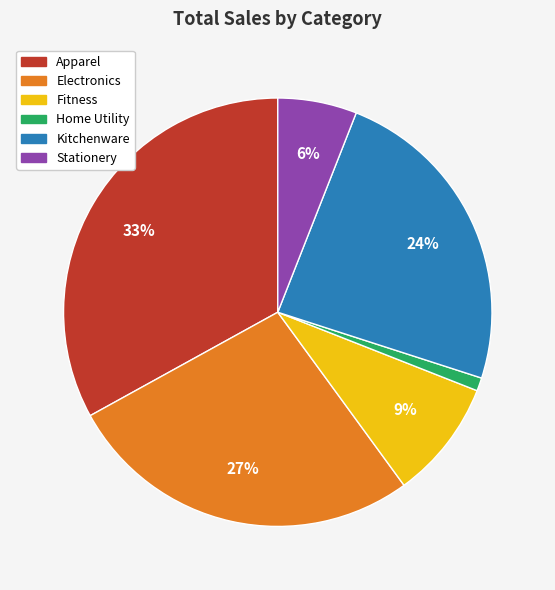

To the nearest percent, what is the difference between the largest and smallest slice percentages?

32%